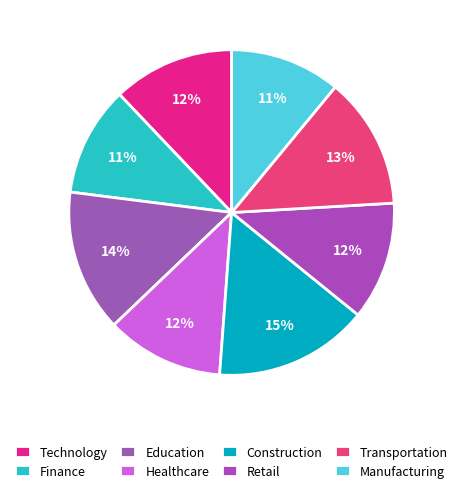

Count the number of slices in the pie.

8